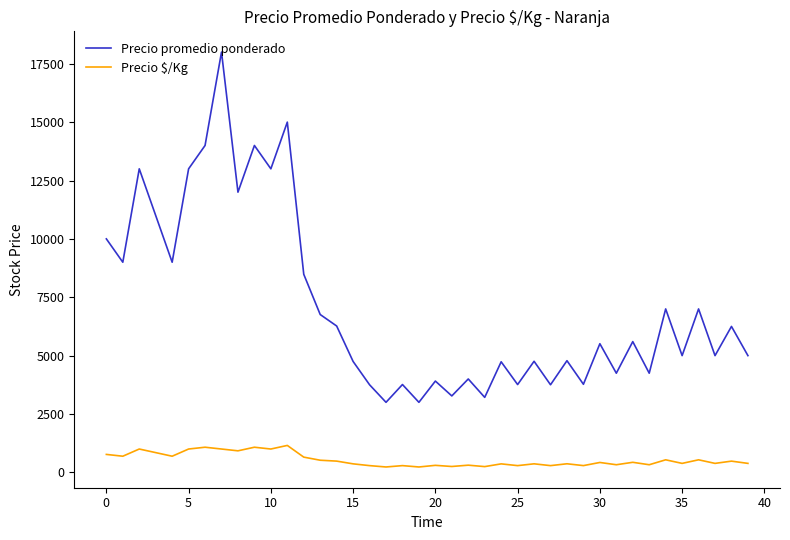

True or false: Precio $/Kg and Precio promedio ponderado intersect in this chart.

False